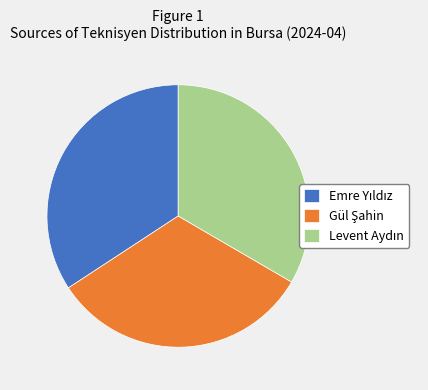

Is there any slice that represents more than half of the pie?

No